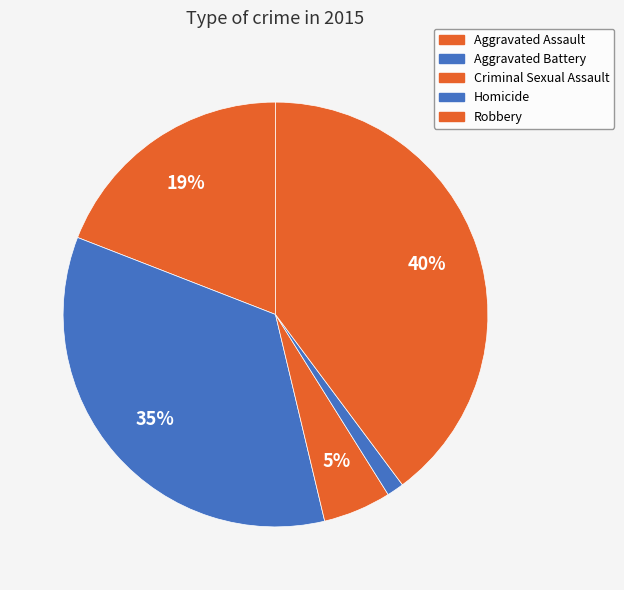

How many slices are in this pie chart?

5